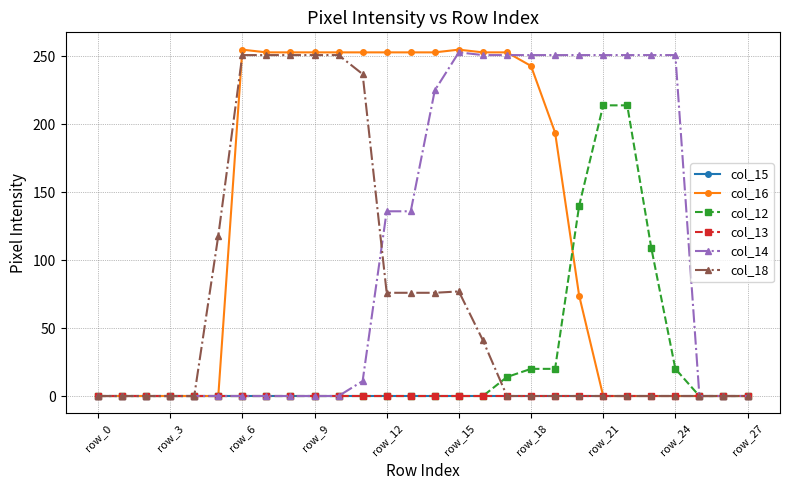

Does the chart have visible grid lines?

Yes